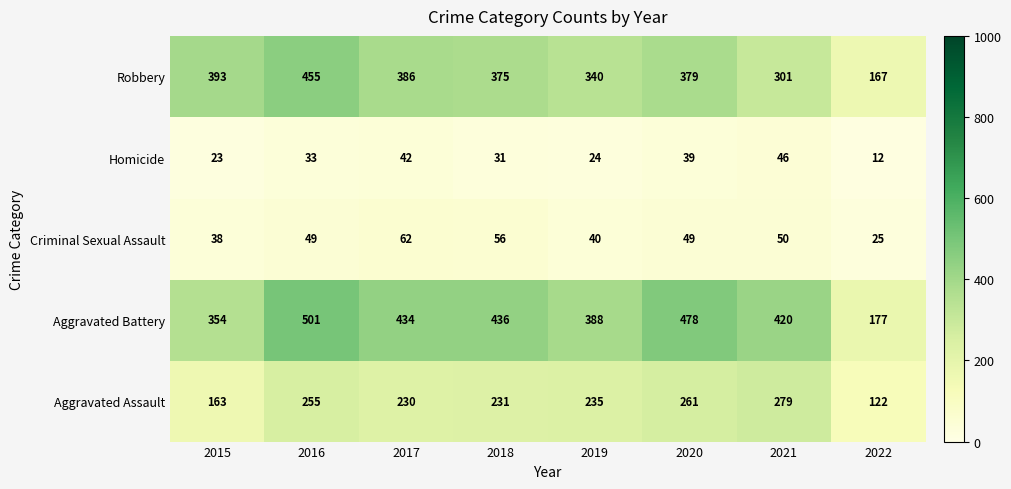

The value of Aggravated Battery at 2017 is 106. True or false?

False